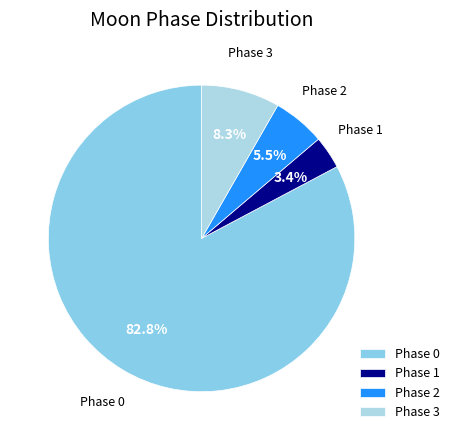

Rank the categories by value from highest to lowest.

Phase 0, Phase 3, Phase 2, Phase 1